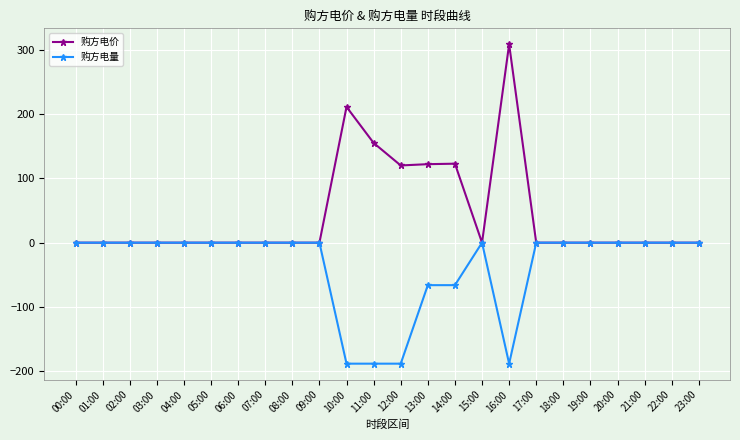

How many data points in 购方电价 are above 0?

6